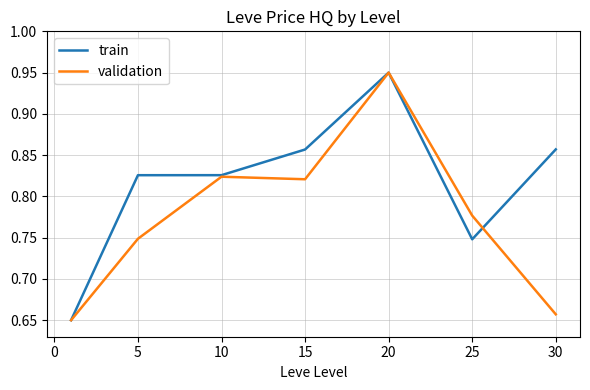

In validation, how many points are lower than both neighbors (excluding endpoints)?

1